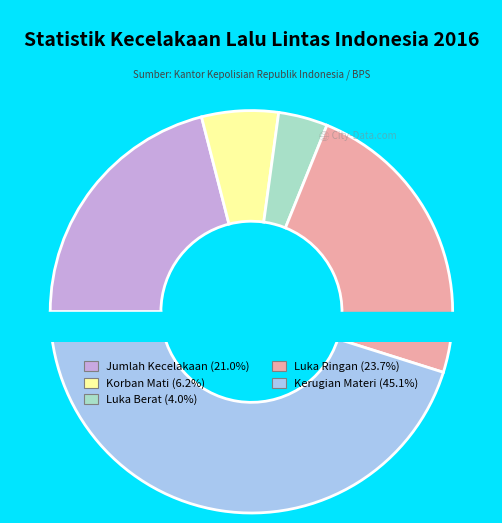

Rank the categories by value from lowest to highest.

Luka Berat, Korban Mati, Jumlah Kecelakaan, Luka Ringan, Kerugian Materi